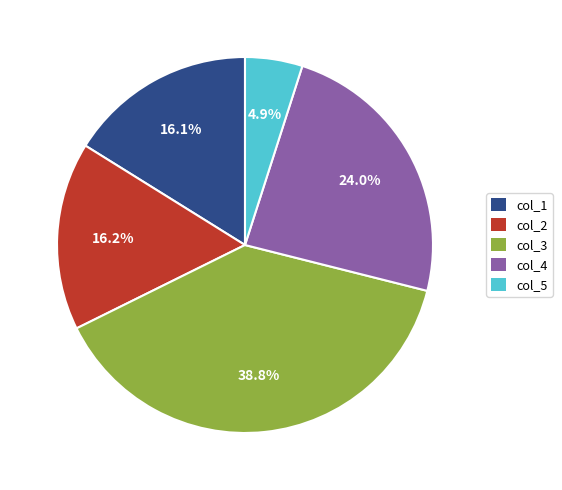

Is there any slice that represents more than half of the pie?

No